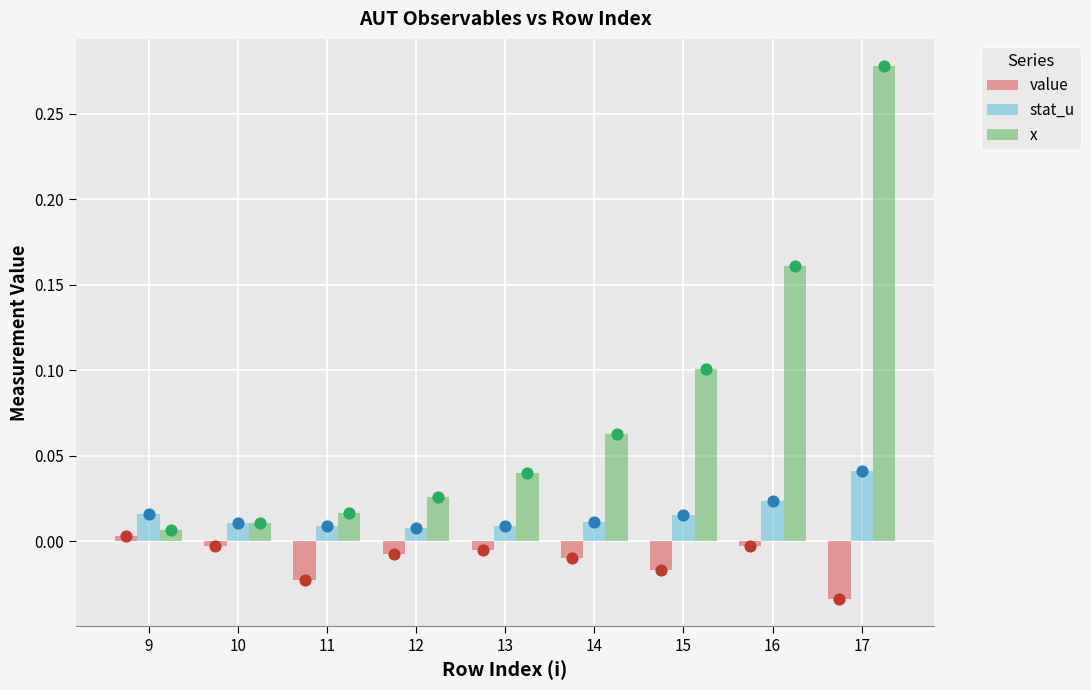

What are all the series names shown in the legend?

value, stat_u, x